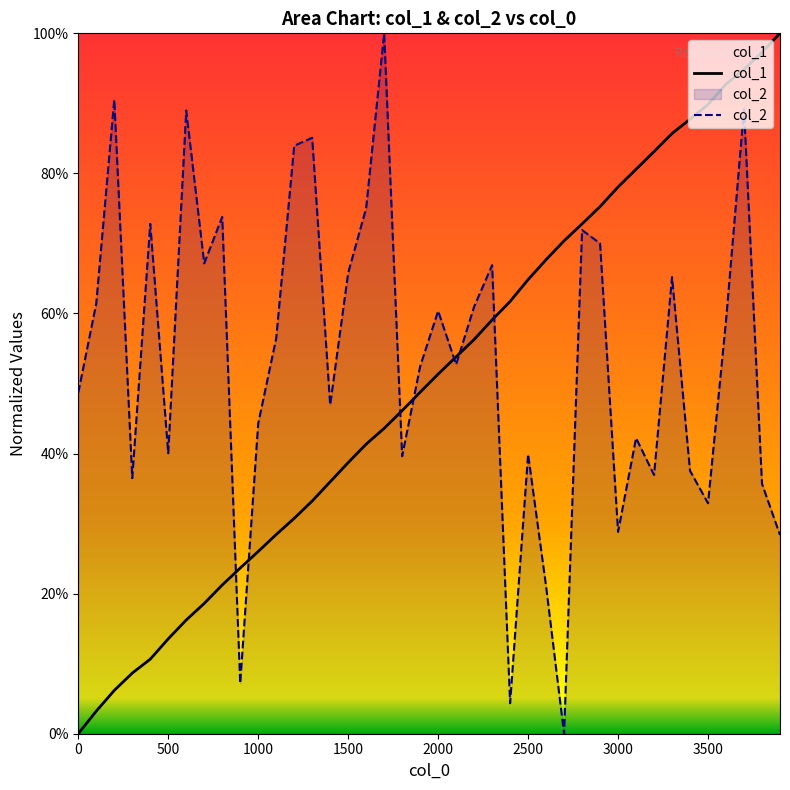

Which series changed the most between 2000 and 10?

col_2